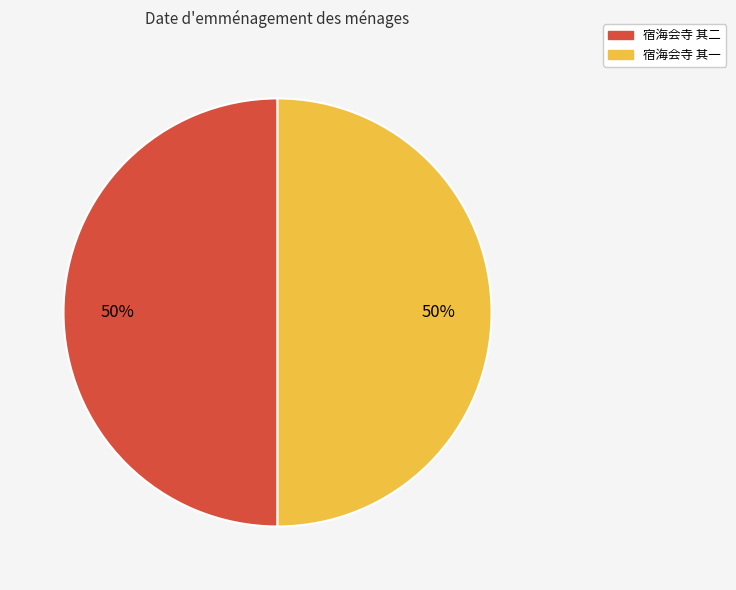

Count the number of slices in the pie.

2